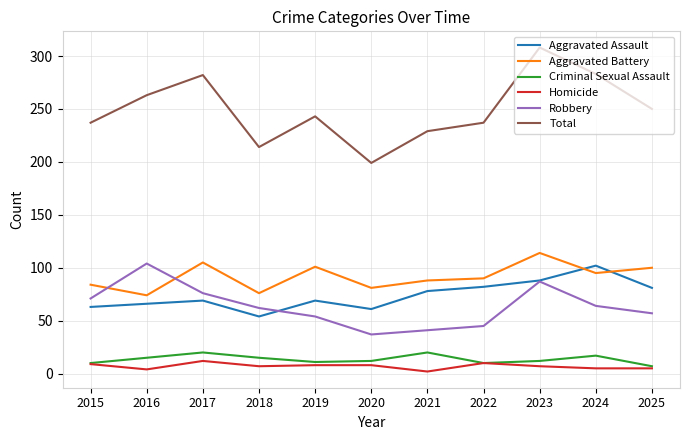

What is the difference between the highest and lowest values at 2018?

207